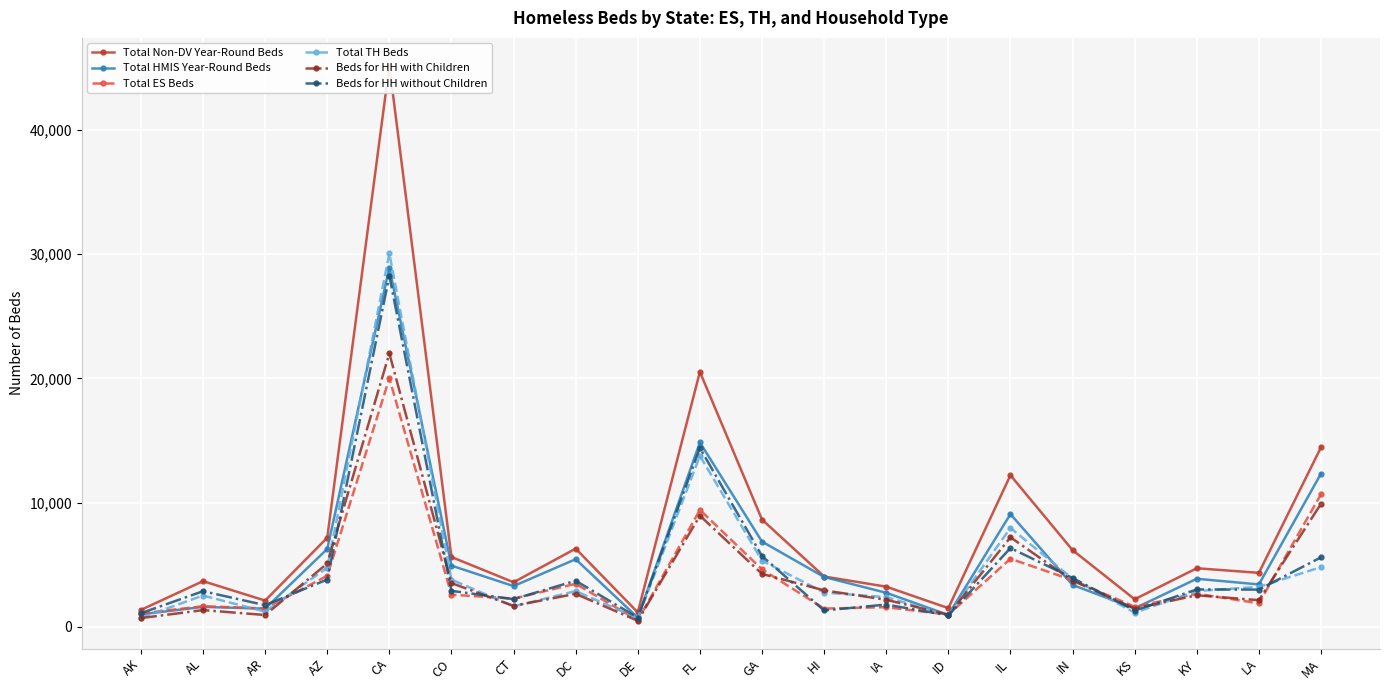

What is the difference between the highest and lowest values at HI?

2737